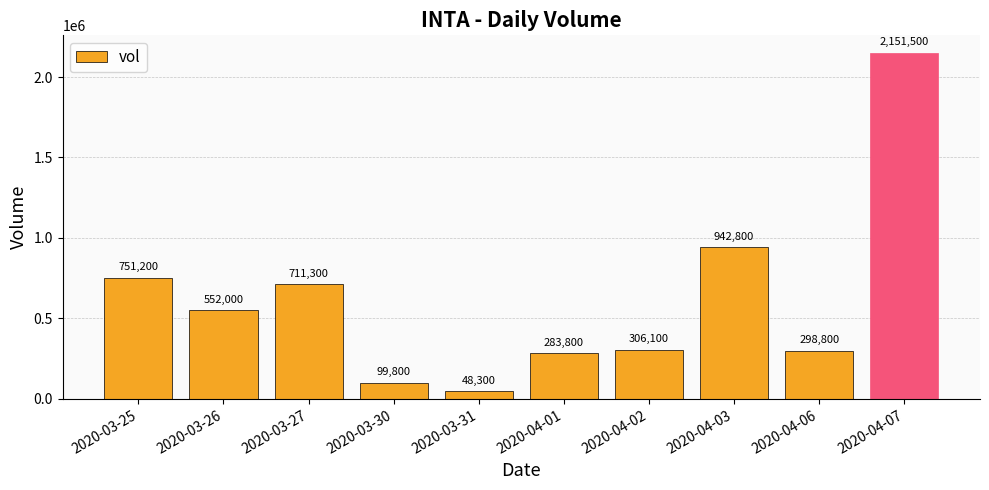

At which category does the chart reach its minimum across all series?

2020-03-31